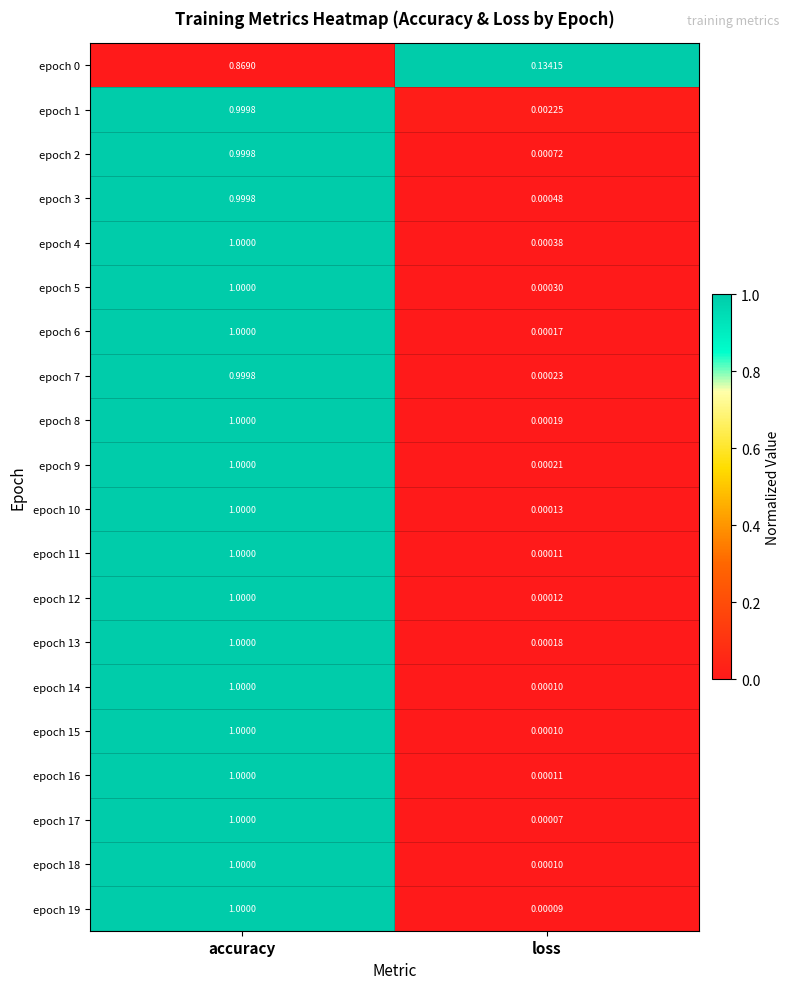

Which series has the largest range (max minus min)?

epoch 17